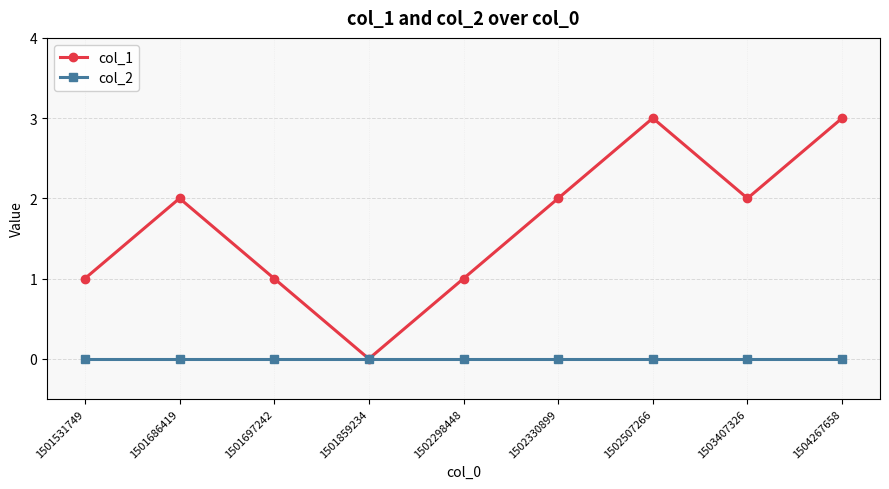

Reading left to right, list all the values displayed in this chart.

col_1: 1	2	1	0	1	2	3	2	3
col_2: 0	0	0	0	0	0	0	0	0